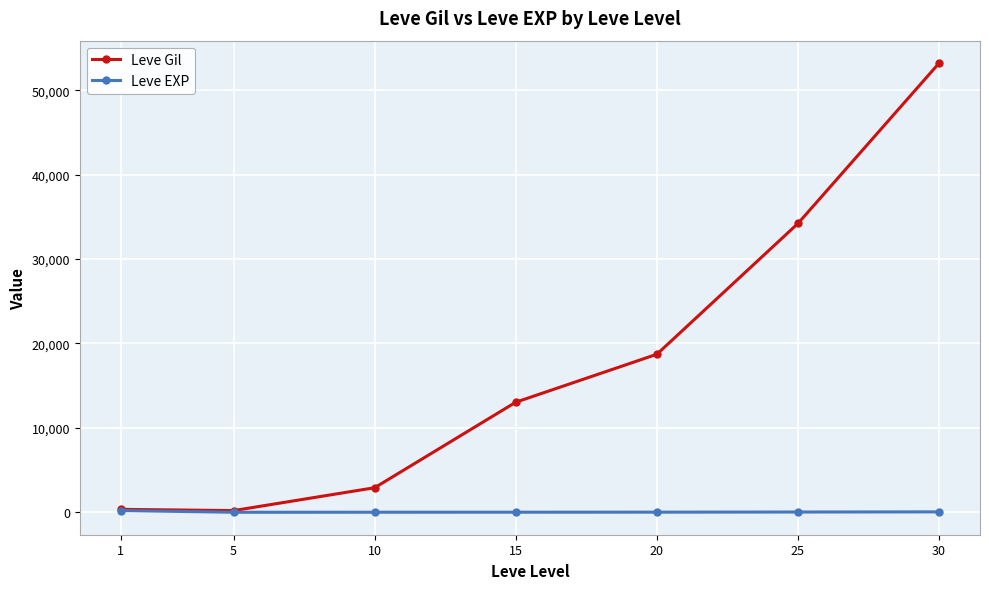

What is the sum of the Leve EXP values at 10 and 1?

220.2